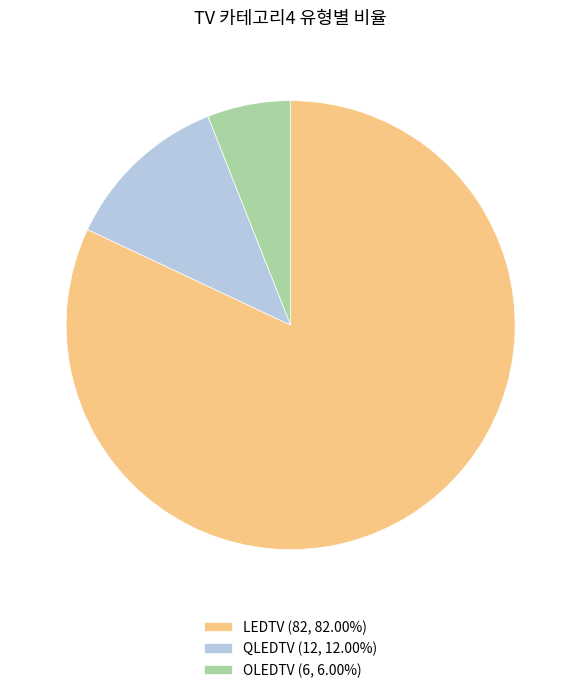

Do QLEDTV (12, 12.00%) and LEDTV (82, 82.00%) together represent more than half of the pie?

Yes